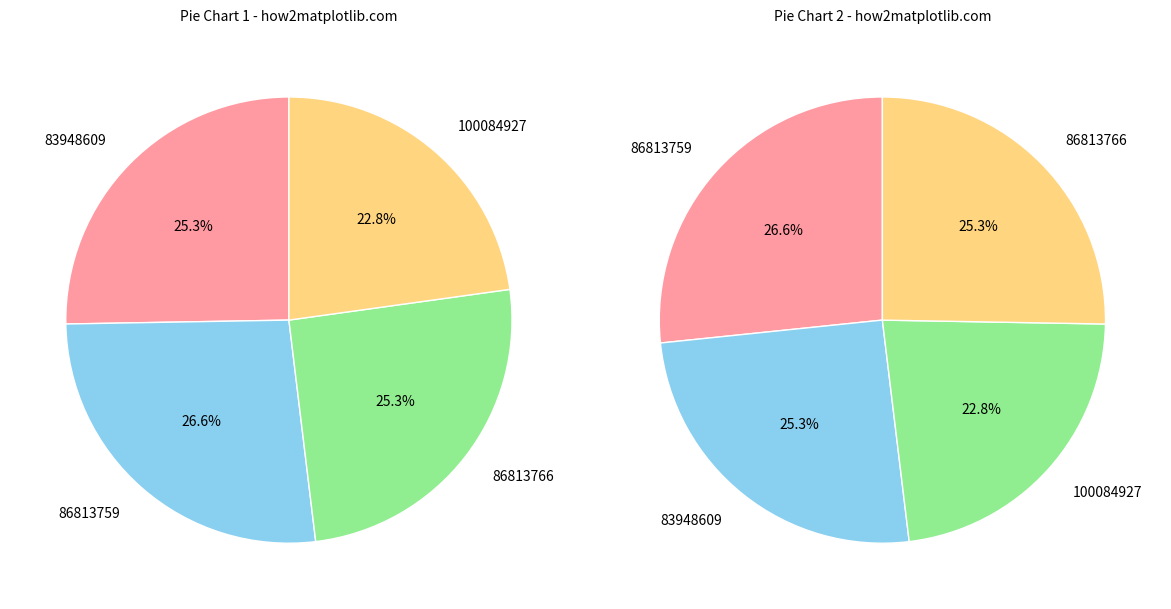

Count the number of slices in the pie.

4